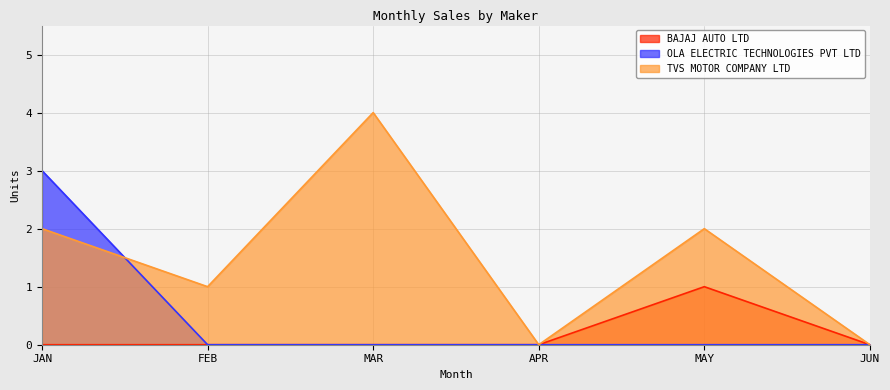

How many lines are shown in the chart?

3